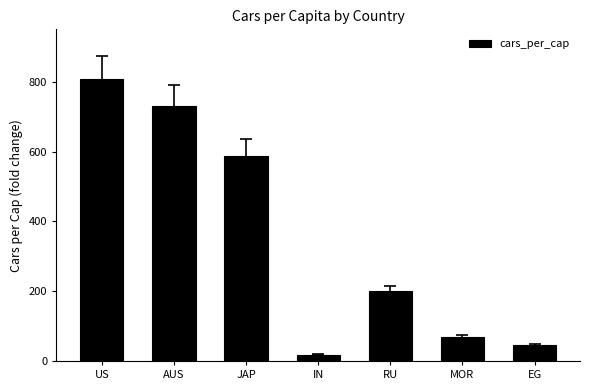

How many bars are there in total?

7